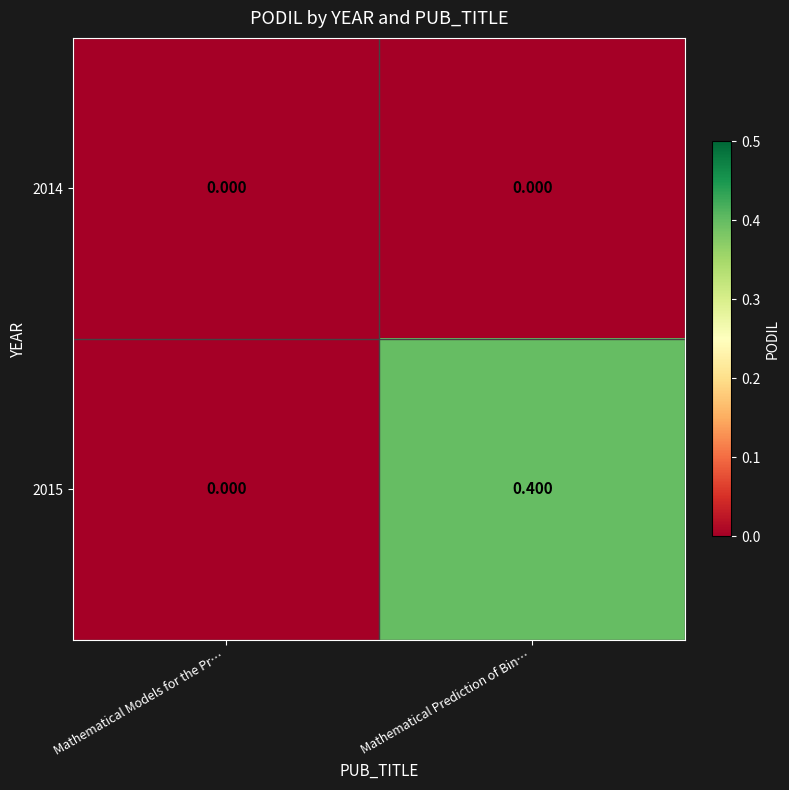

At which category is the sum across all series the highest?

Mathematical Prediction of Bin…